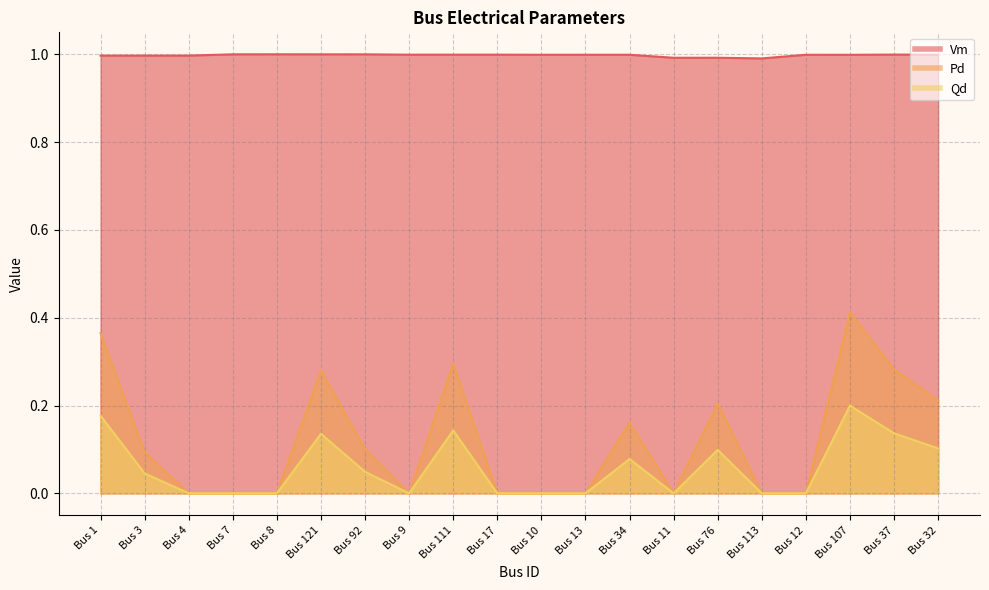

At which label does Vm reach its peak?

Bus 8